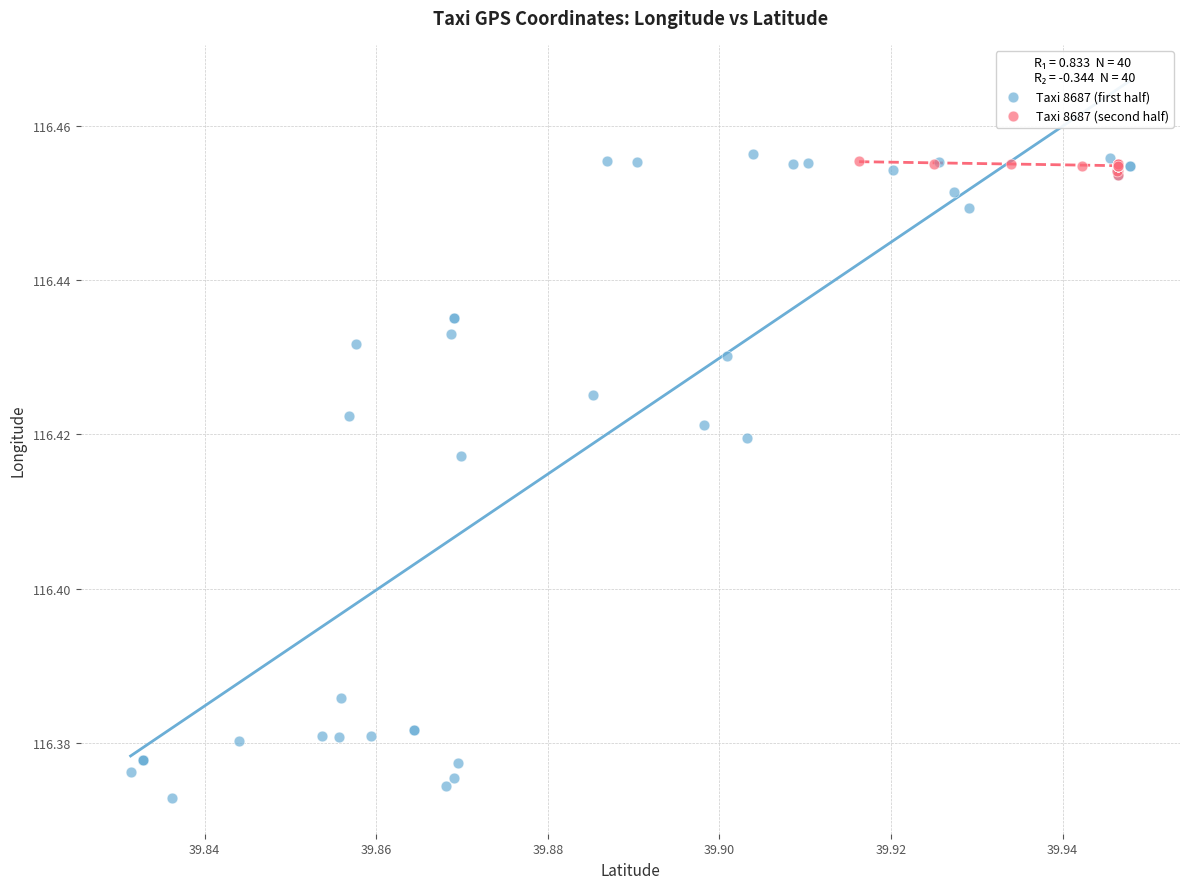

What are all the series names shown in the legend?

Taxi 8687 (first half), Taxi 8687 (second half)